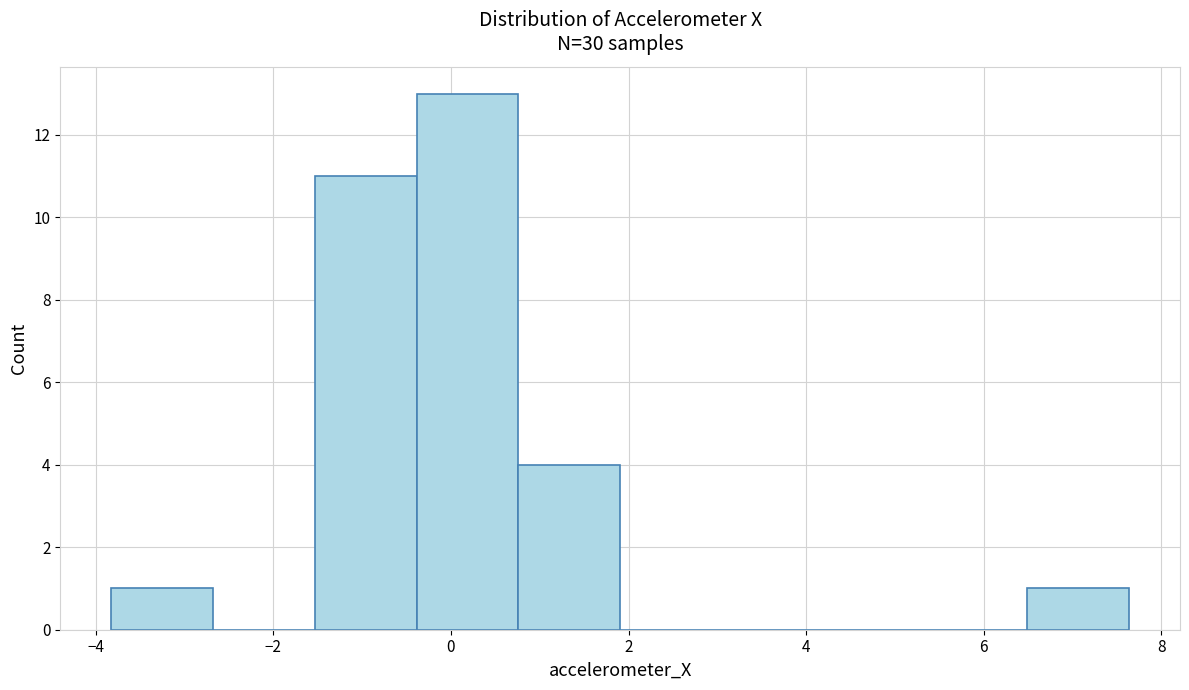

Reading left to right, transcribe this chart: for each bar, give the range it covers on the x-axis and its height. Neither the bar edges nor the heights are printed on the chart, so give them approximately, as read against the axes.

-3.8 to -2.6: 1
-2.6 to -1.6: 0
-1.6 to -0.4: 11
-0.4 to 0.8: 13
0.8 to 2.0: 4
2.0 to 3.0: 0
3.0 to 4.2: 0
4.2 to 5.4: 0
5.4 to 6.4: 0
6.4 to 7.6: 1